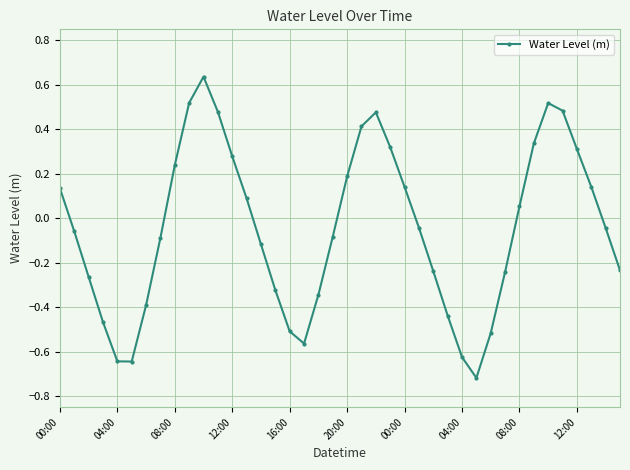

Does the chart display data point markers on the line(s)?

Yes